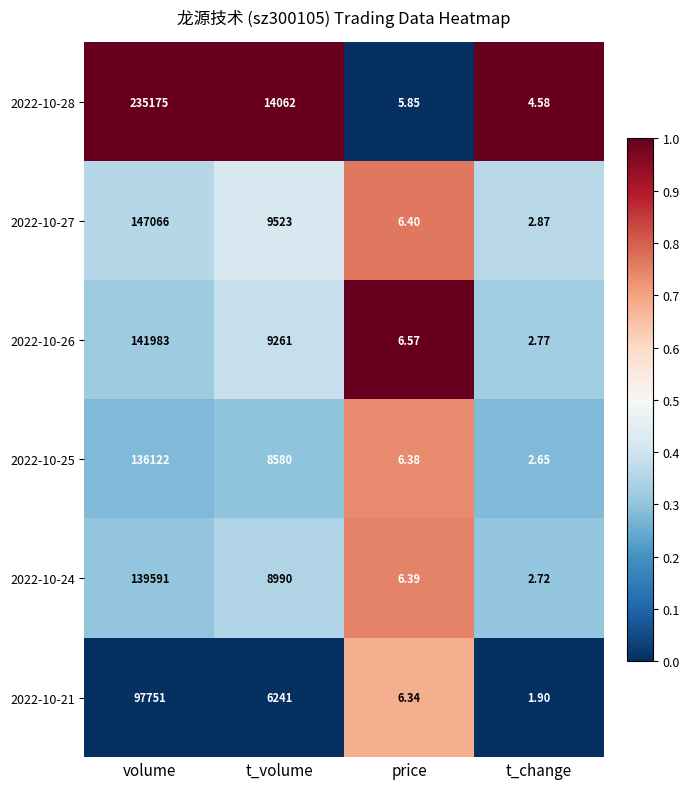

How many data points in 2022-10-28 are less than 14062?

2